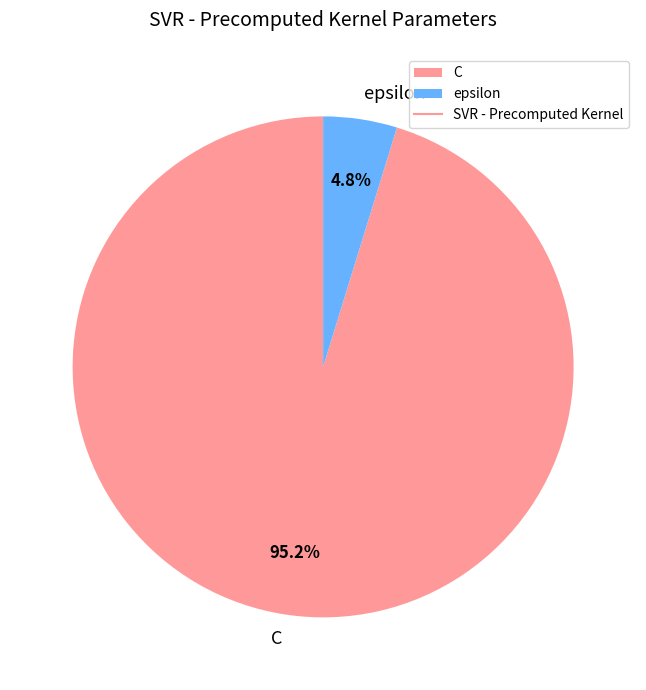

Is the sum of epsilon and C greater than half?

Yes